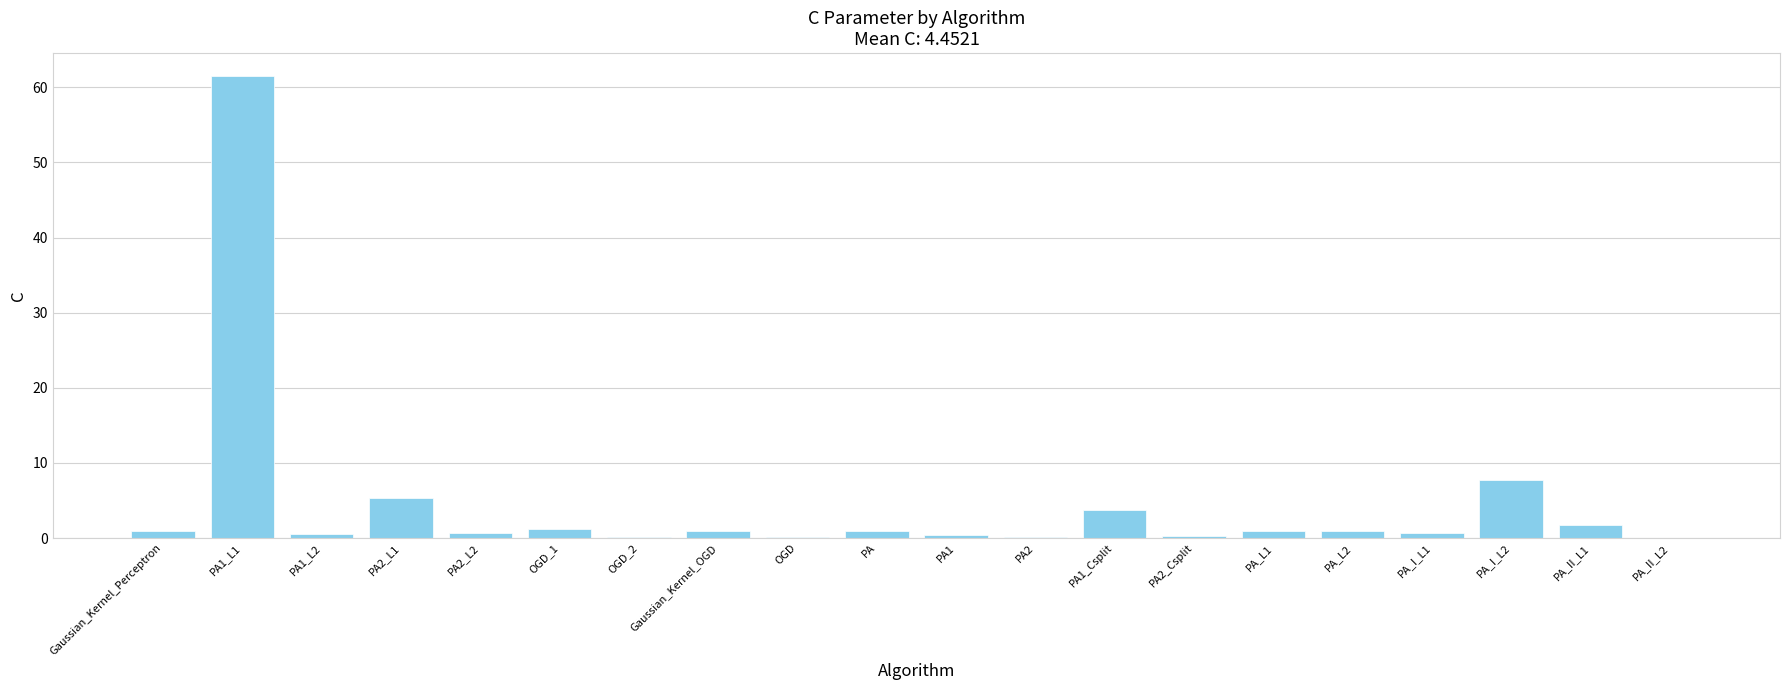

The value at PA1_L1 is 105.2. True or false?

False